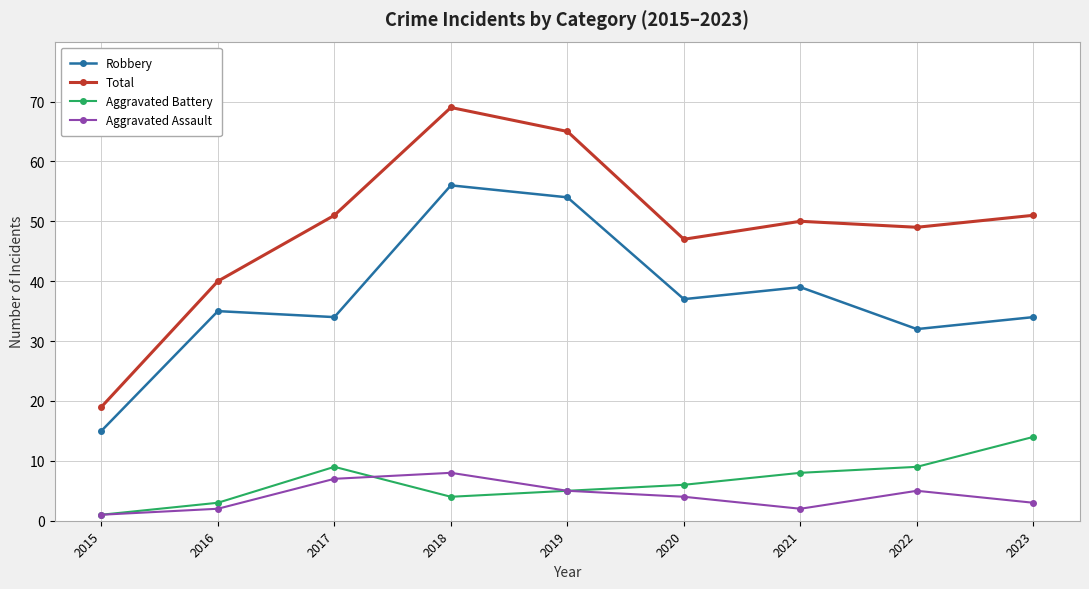

What is the difference between the second highest and second lowest values in the Aggravated Assault series?

5